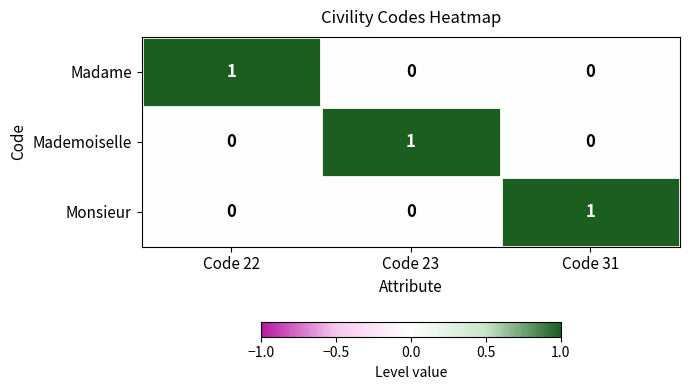

At how many categories does at least one series exceed 0?

3